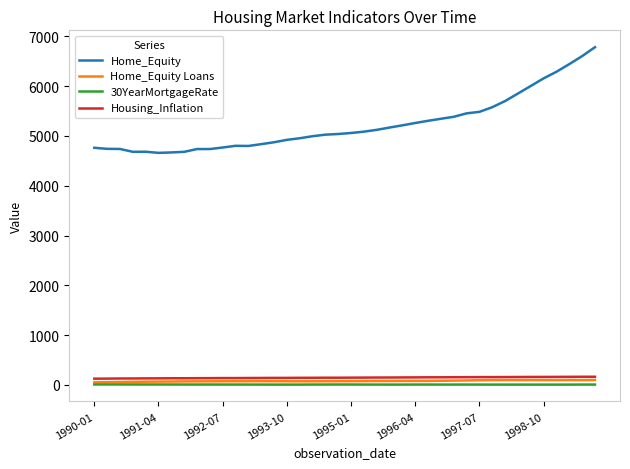

How many categories are shown in the chart?

40